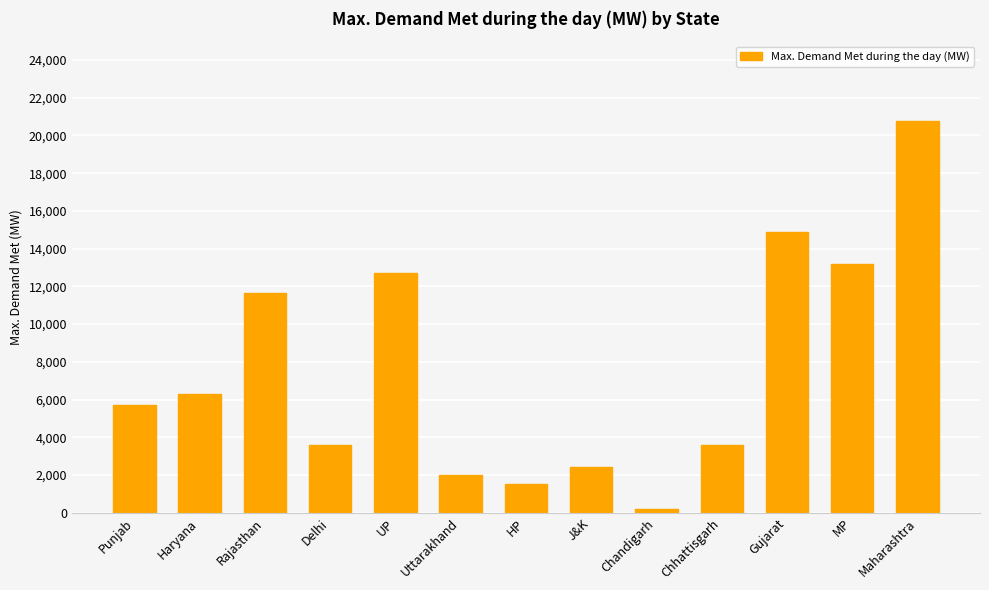

What is the smallest value displayed?

207